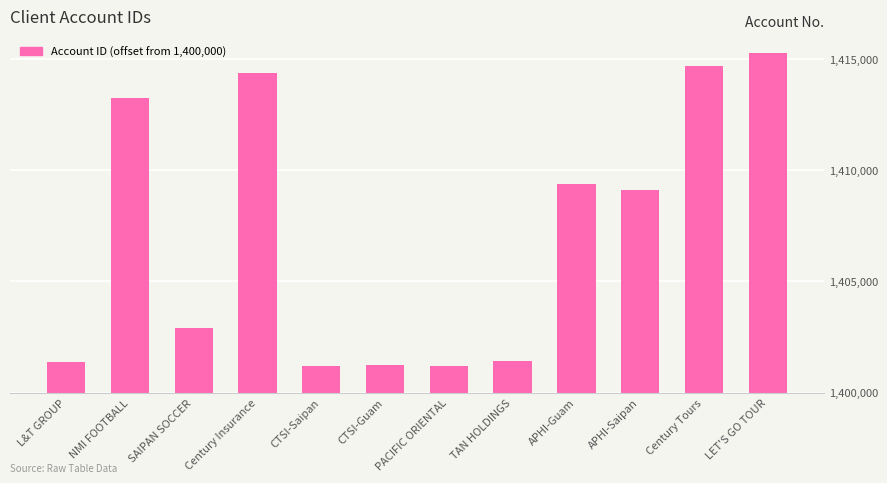

Reading left to right, transcribe all the data shown in this chart.

1378	13264	2927	14366	1179	1236	1207	1434	9390	9131	14691	15267